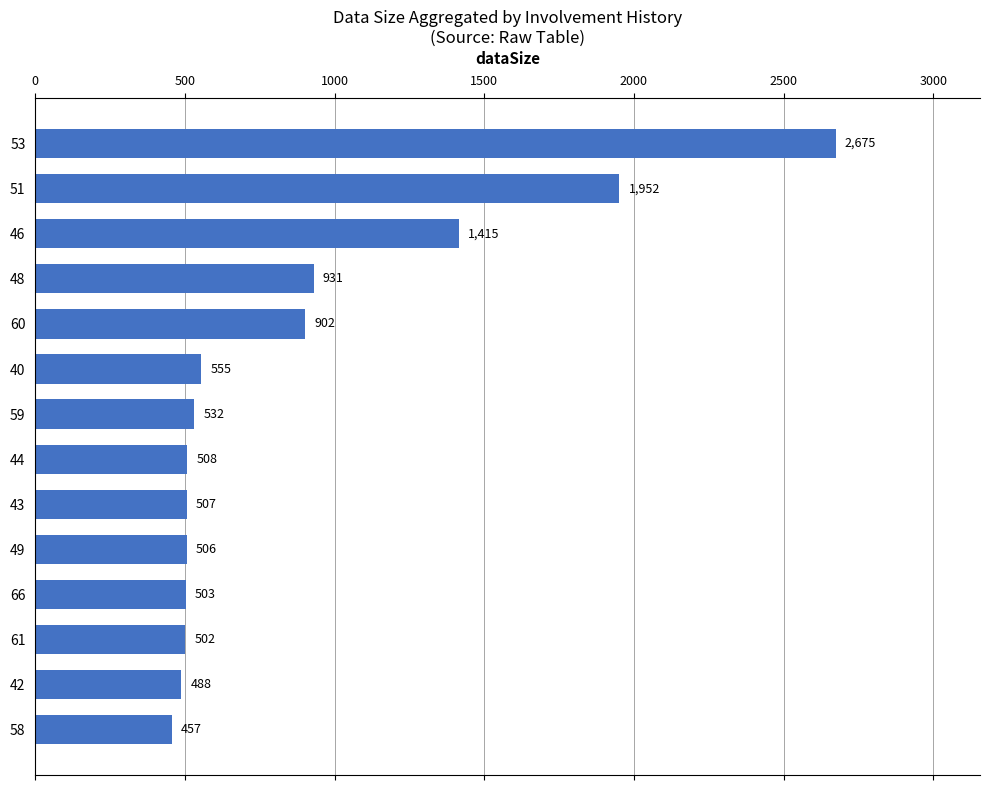

Read the value at 43.

507